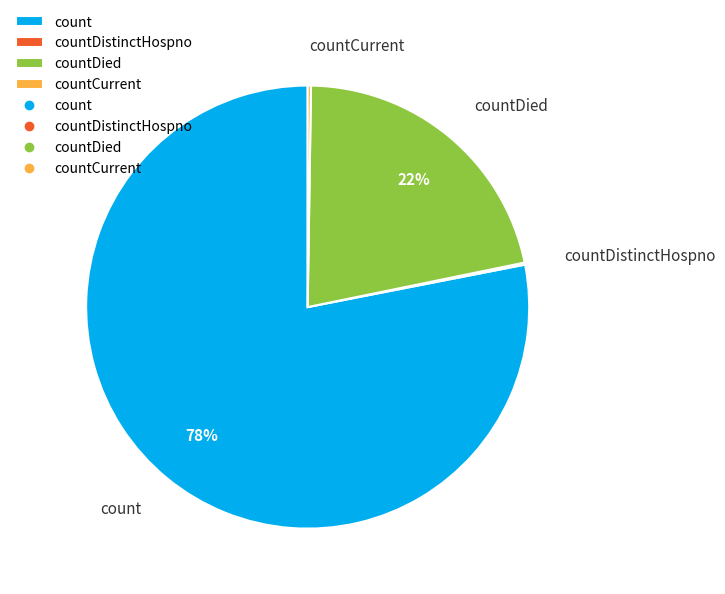

Is count the majority of the pie?

Yes